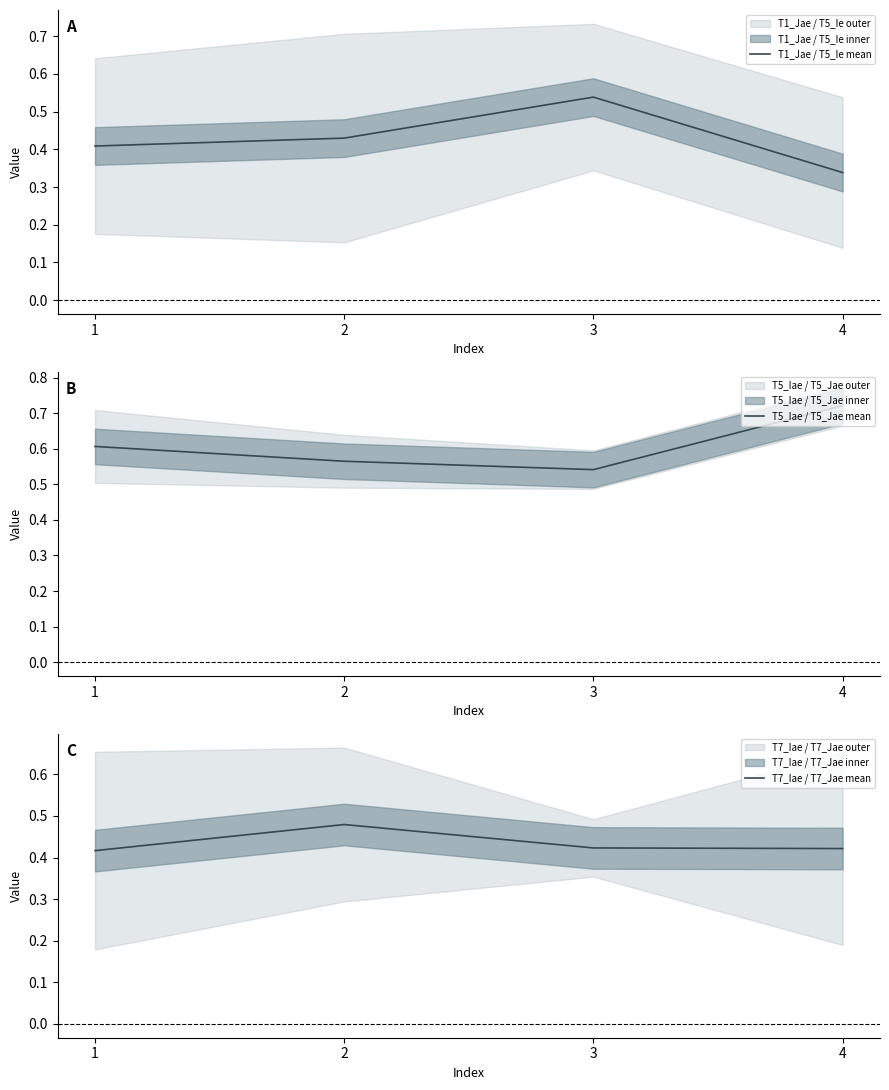

What is the maximum value shown in the chart?

0.7